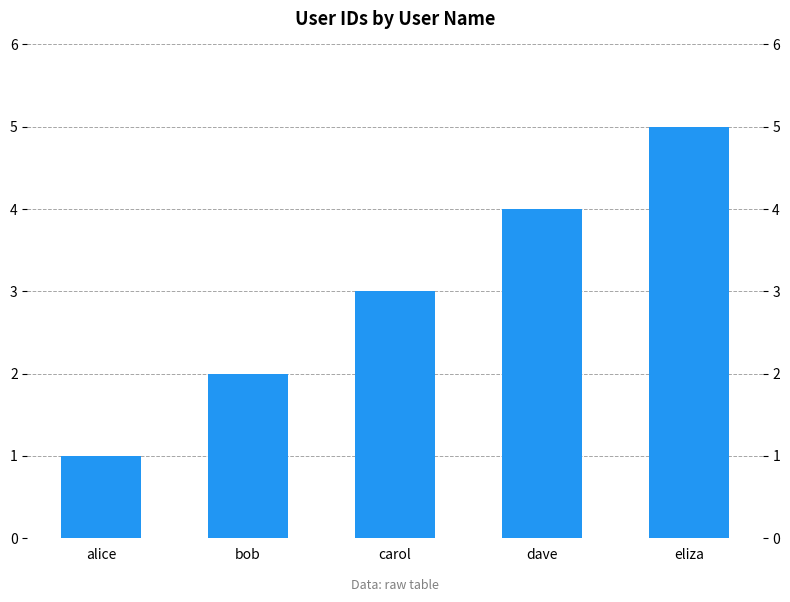

Reading left to right, transcribe all the data shown in this chart.

alice=1	bob=2	carol=3	dave=4	eliza=5